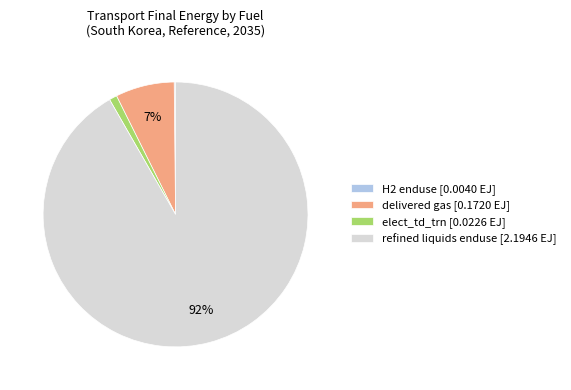

The refined liquids enduse slice represents 92% of the pie. True or false?

True